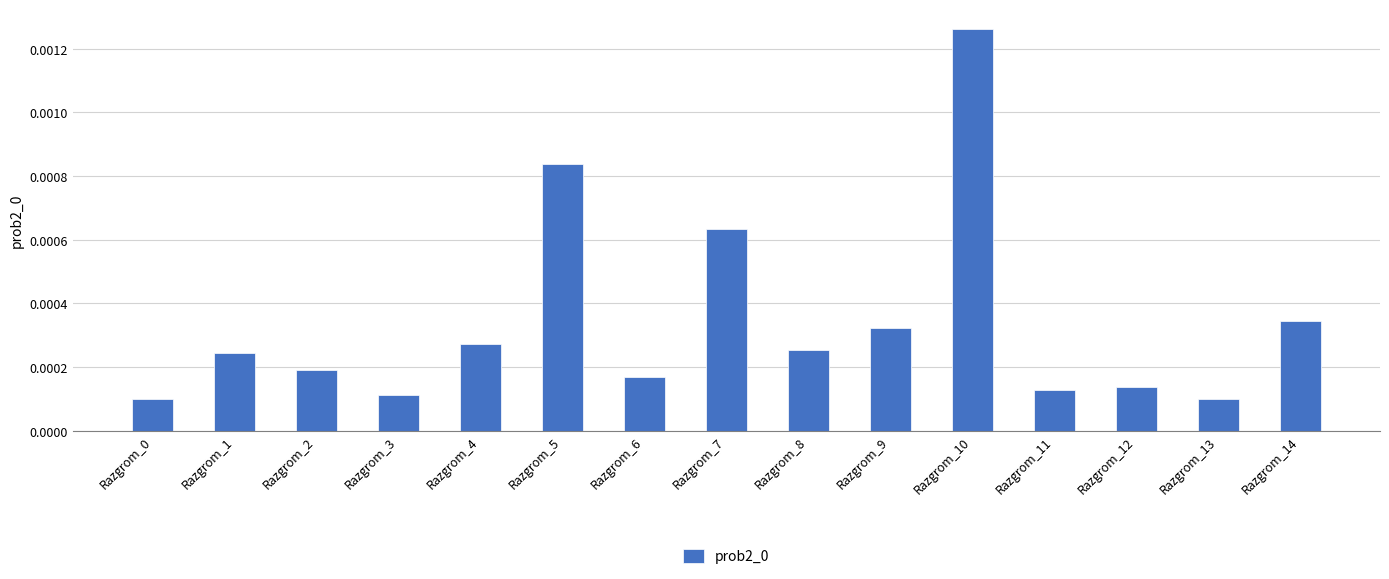

Which label corresponds to the largest value in the chart?

Razgrom_10